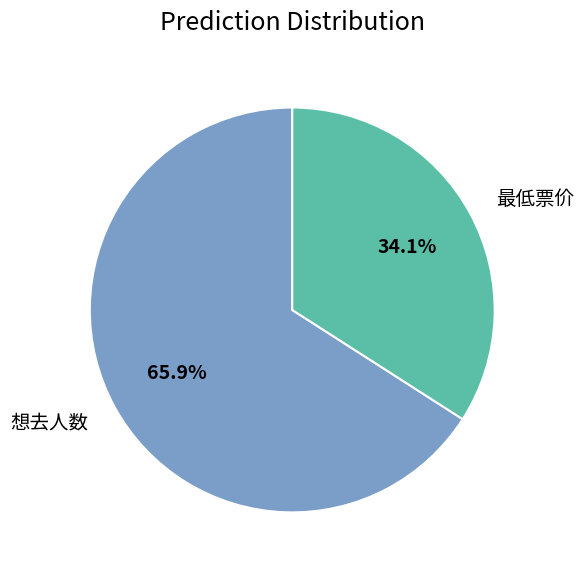

How many segments does this pie chart have?

2